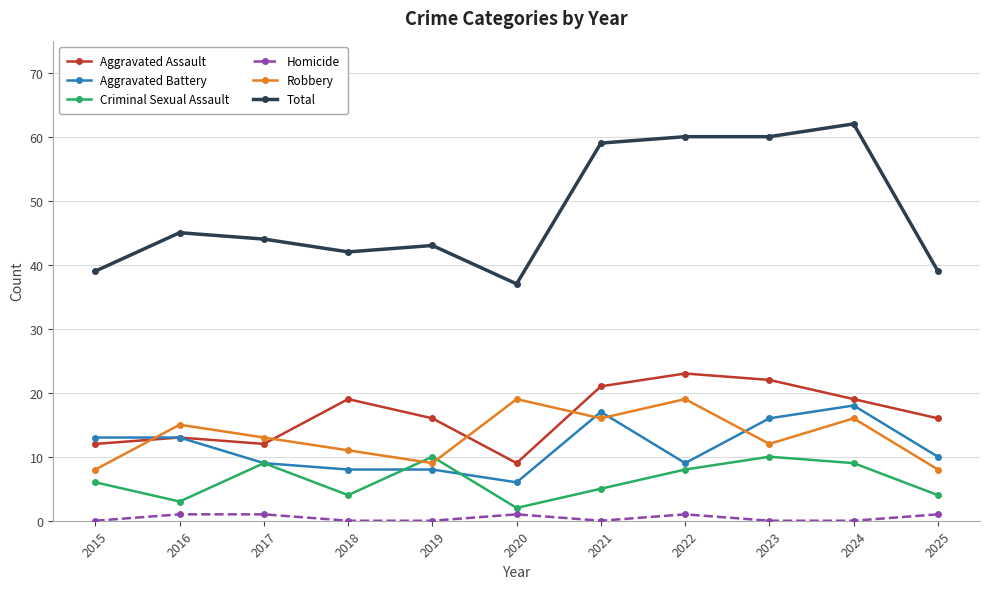

What are all the series names shown in the legend?

Aggravated Assault, Aggravated Battery, Criminal Sexual Assault, Homicide, Robbery, Total